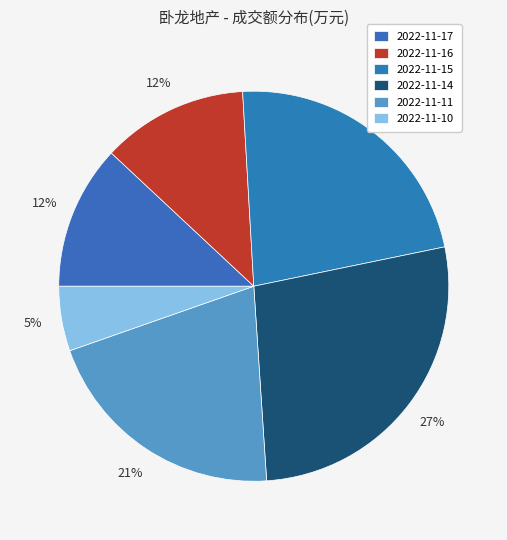

What is the smallest slice in the pie chart?

2022-11-10